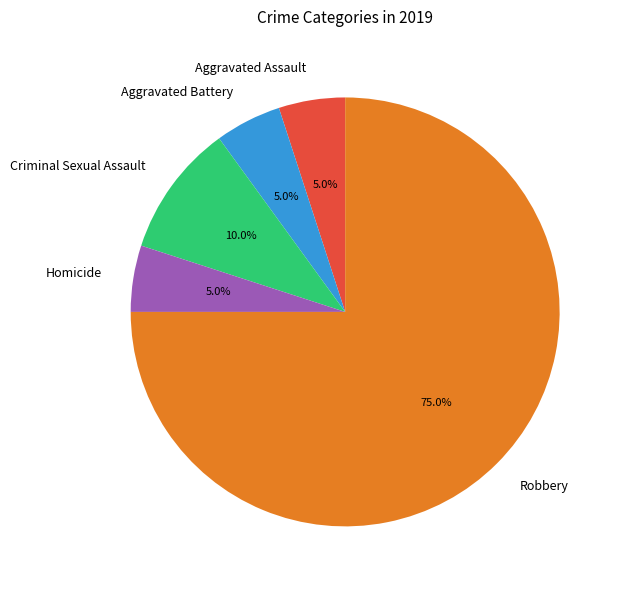

How many segments does this pie chart have?

5